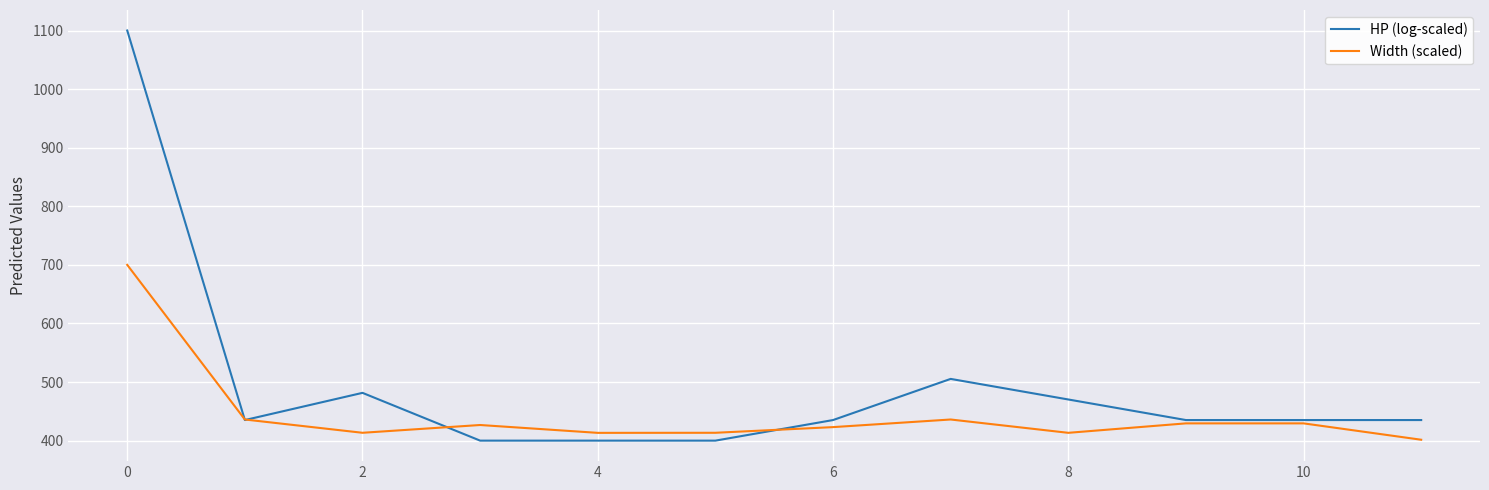

Which series has the largest total across all categories?

HP (log-scaled)